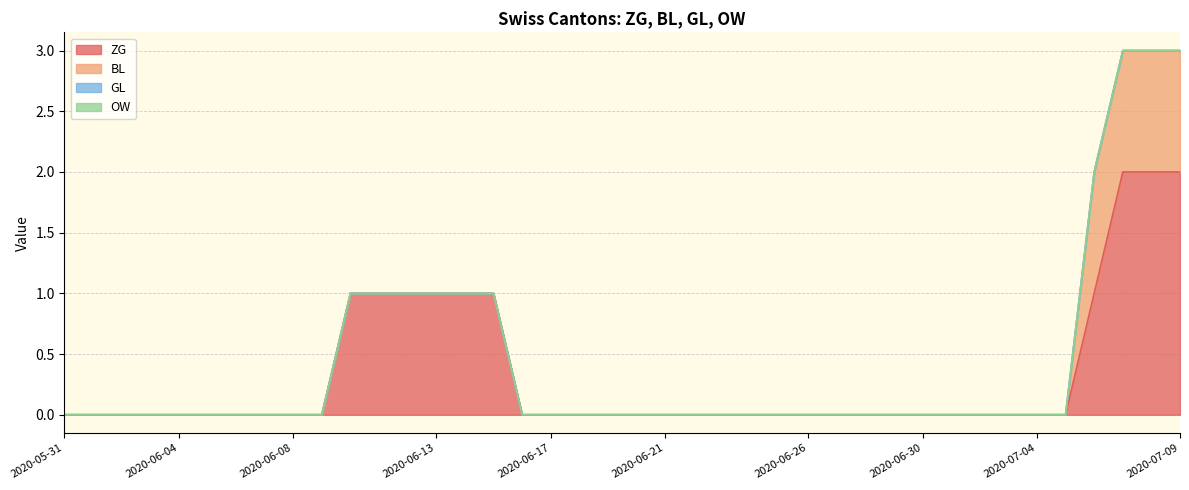

Which series has the largest total across all categories?

ZG